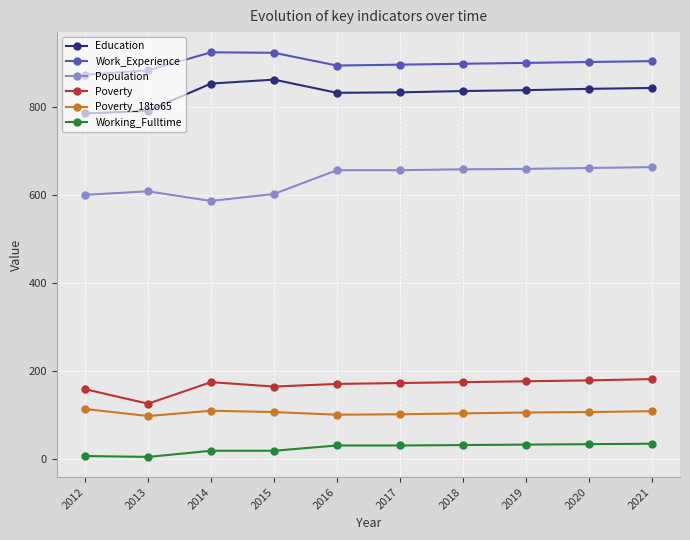

True or false: Working_Fulltime and Poverty intersect in this chart.

False